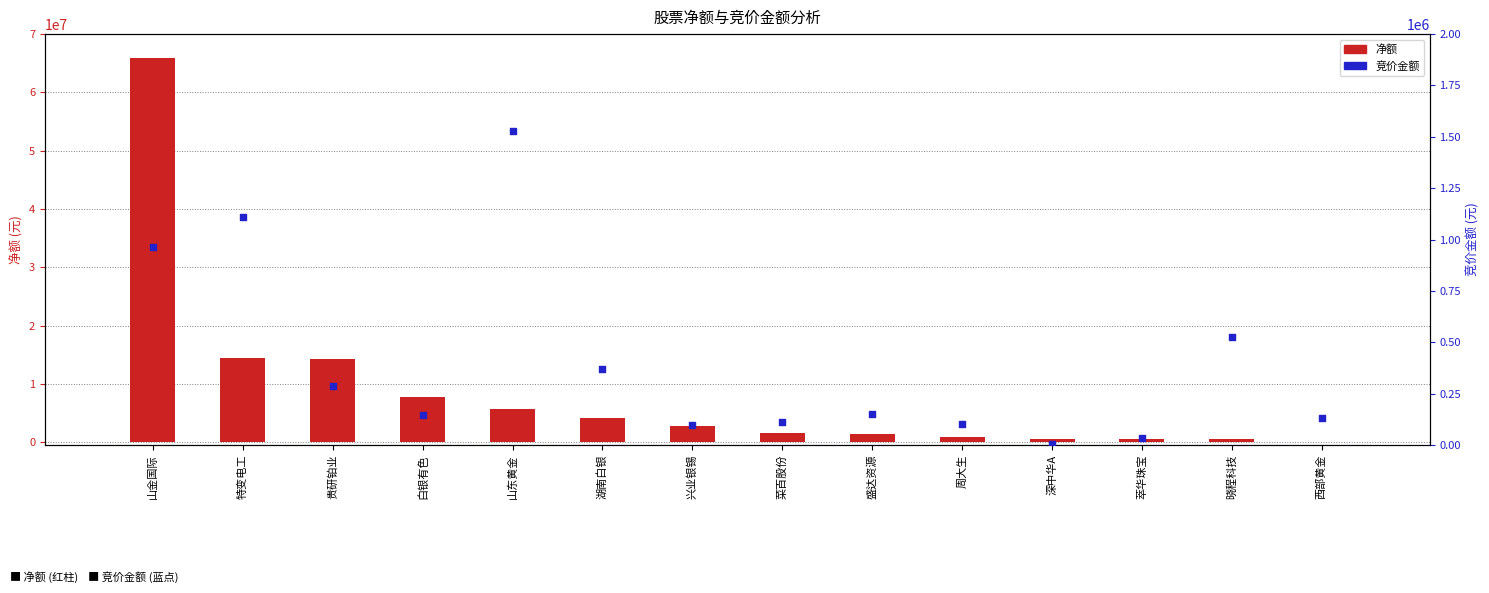

At which category is the sum across all series the highest?

山金国际